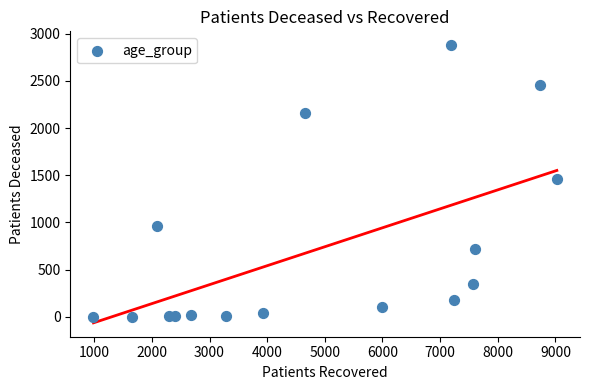

What is the range of X values (max minus min)?

8039